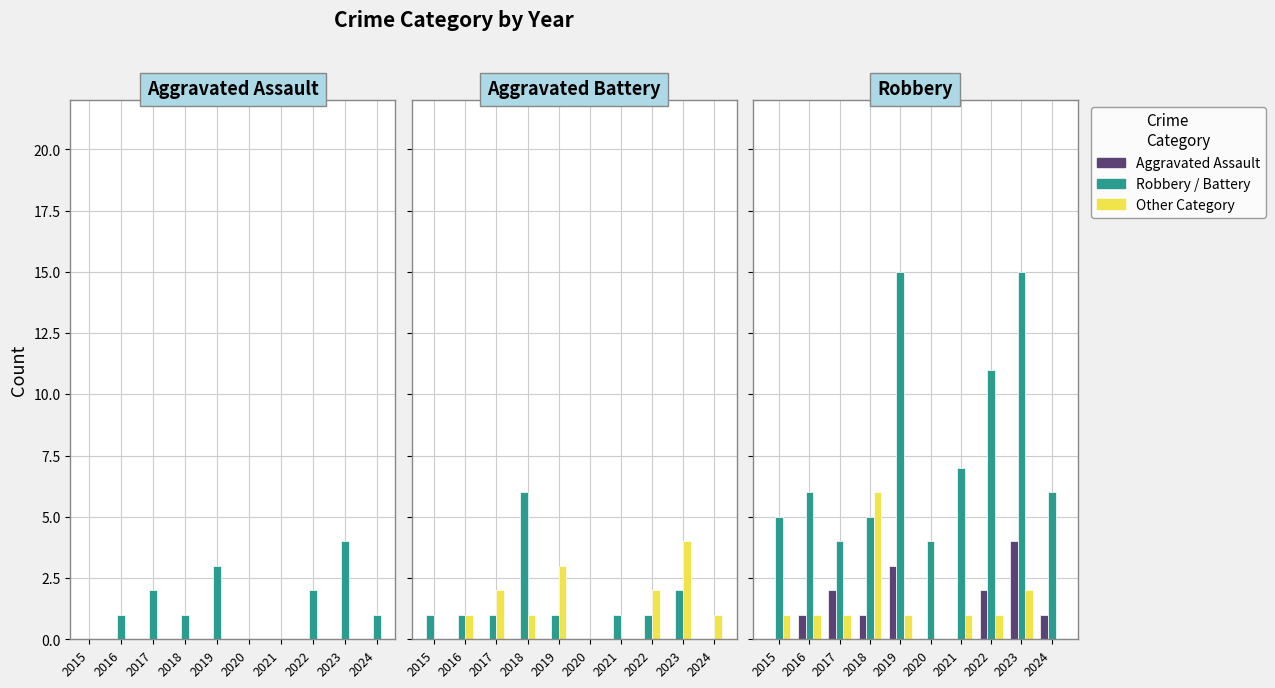

Are the bars grouped side by side (vs. stacked)?

Yes